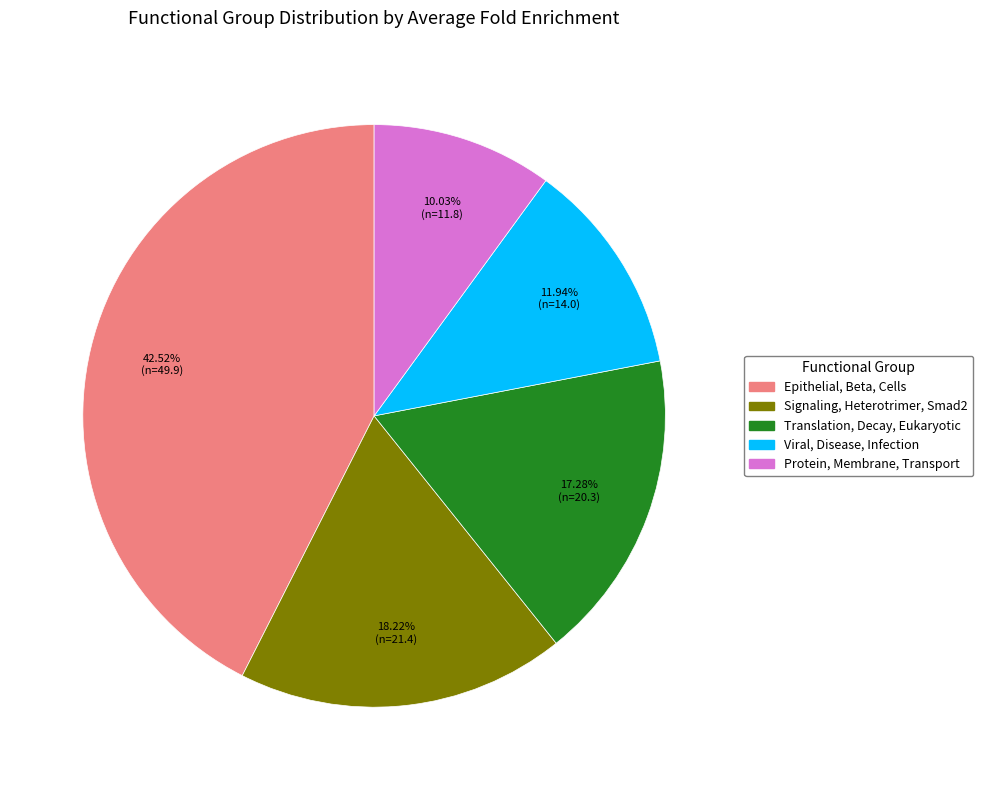

Is there a majority slice in this chart?

No